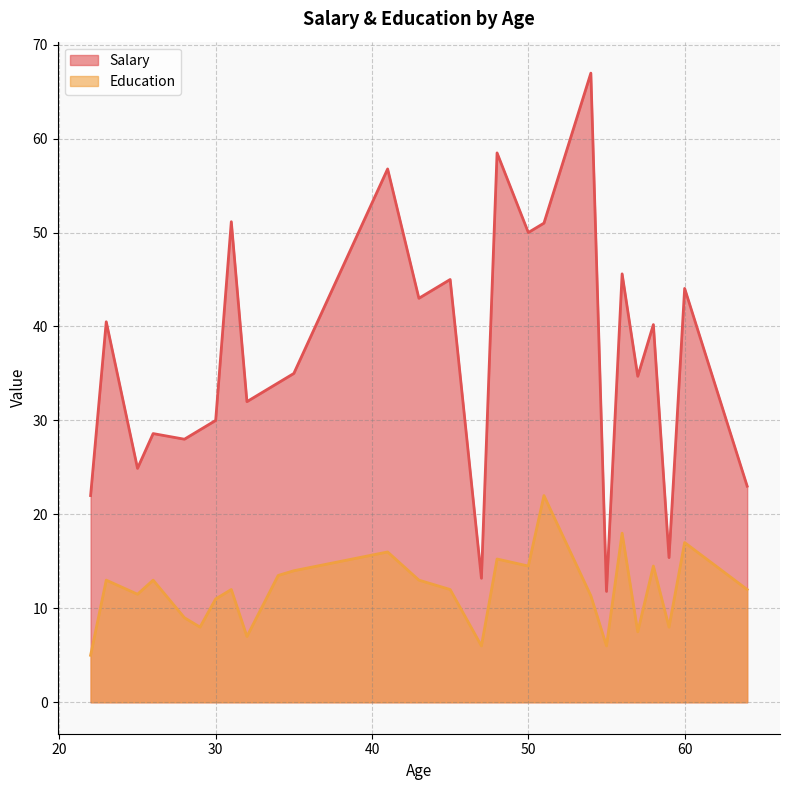

How many lines are shown in the chart?

2